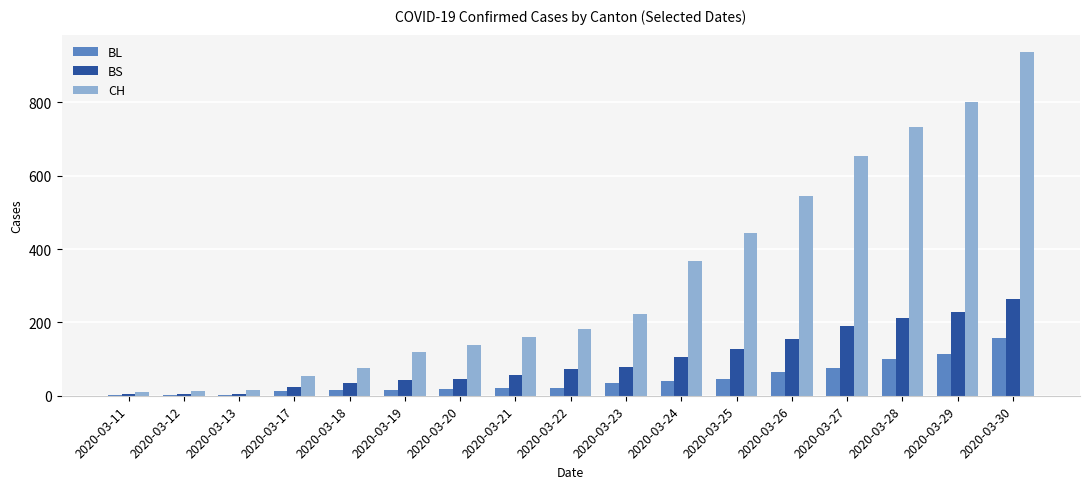

At which category is the sum across all series the highest?

2020-03-30